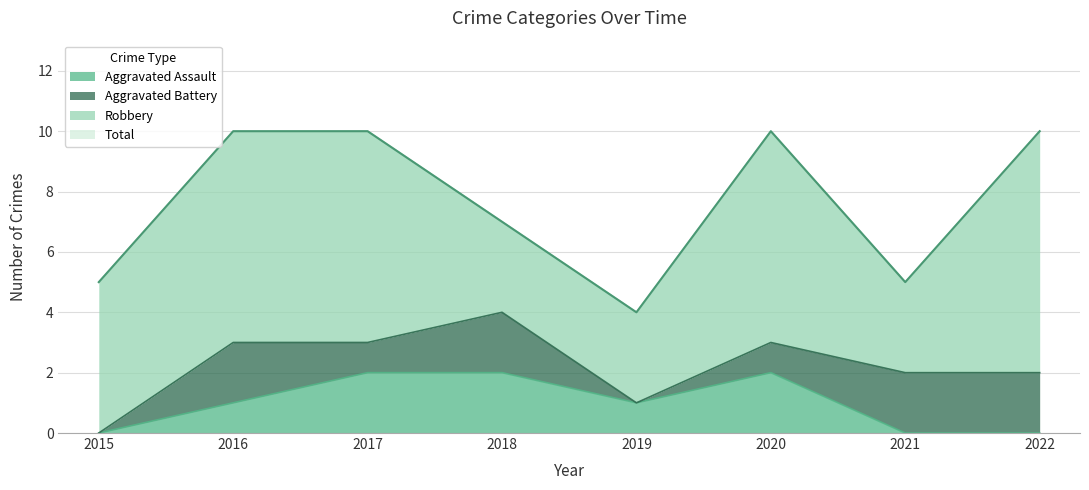

True or false: Aggravated Assault has a value of 1 at 2022.

False